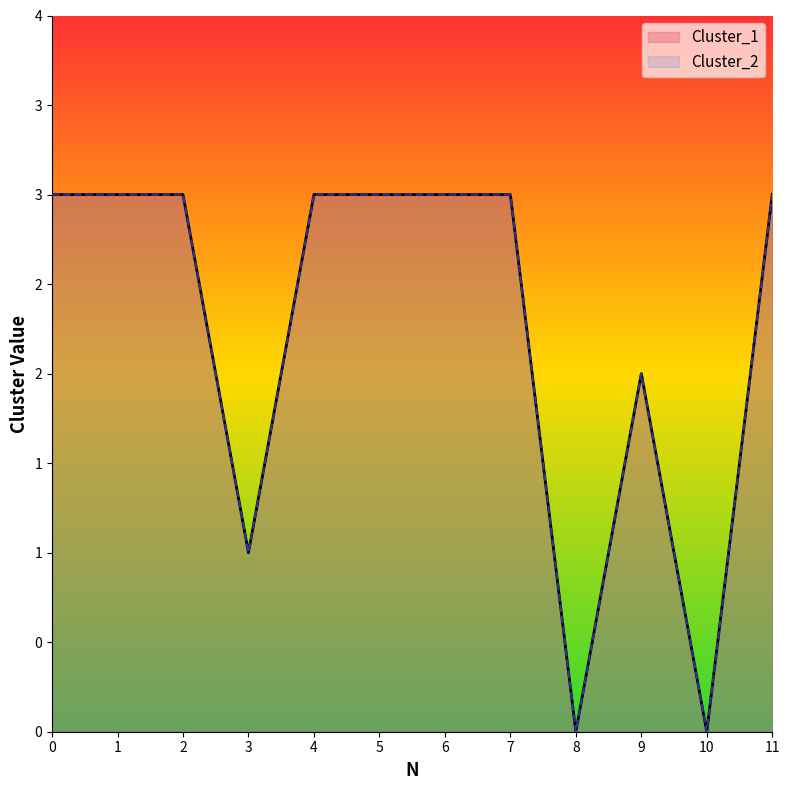

Where is the first local maximum for Cluster_2?

9